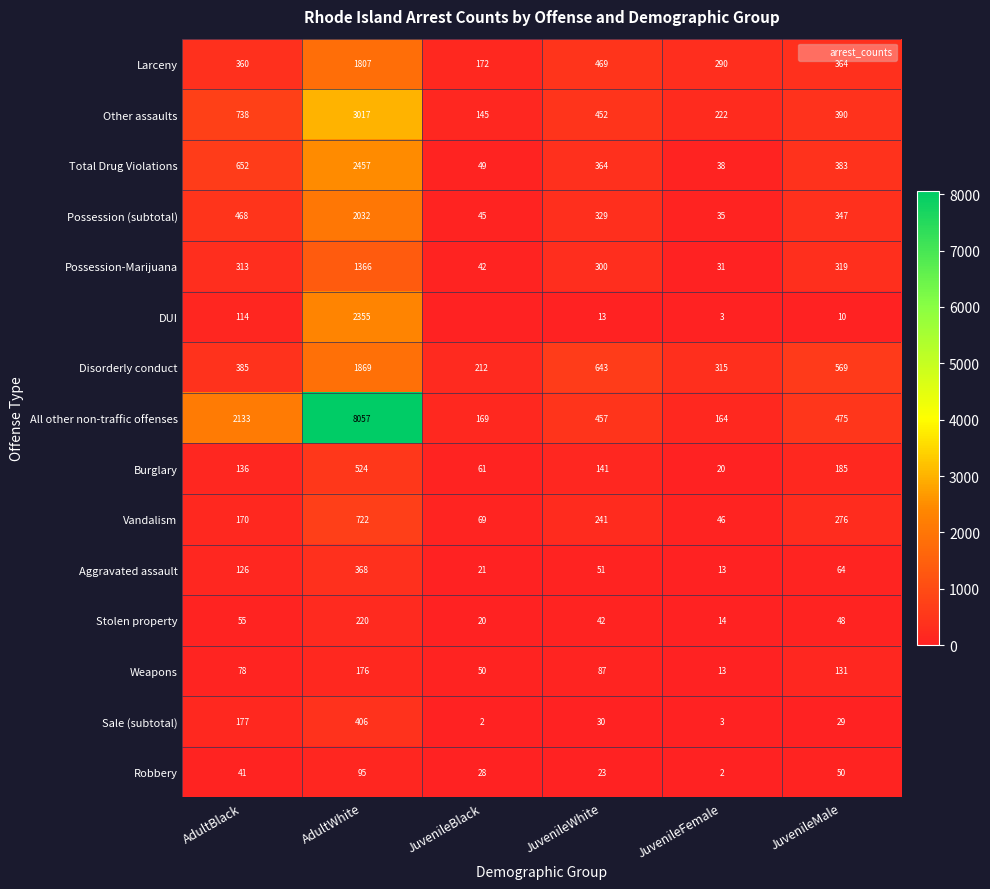

How many data points in DUI are above 13?

2